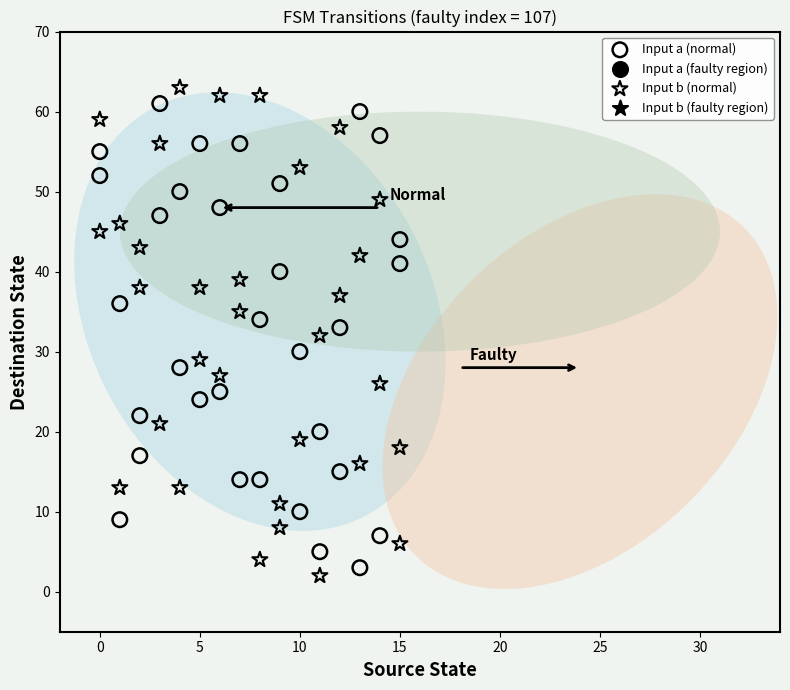

What is the X range (max minus min) for the scatter plot?

15